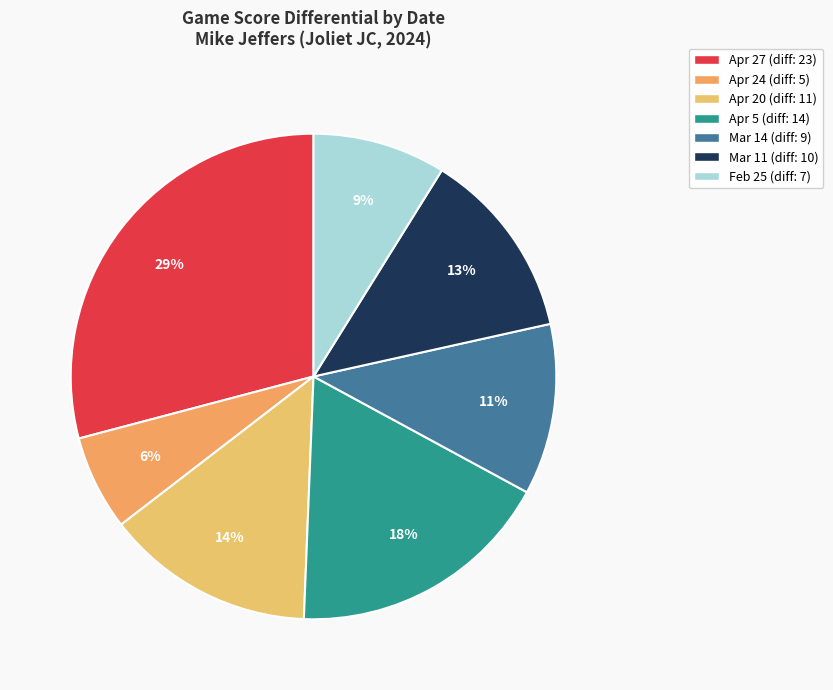

Count the number of slices in the pie.

7